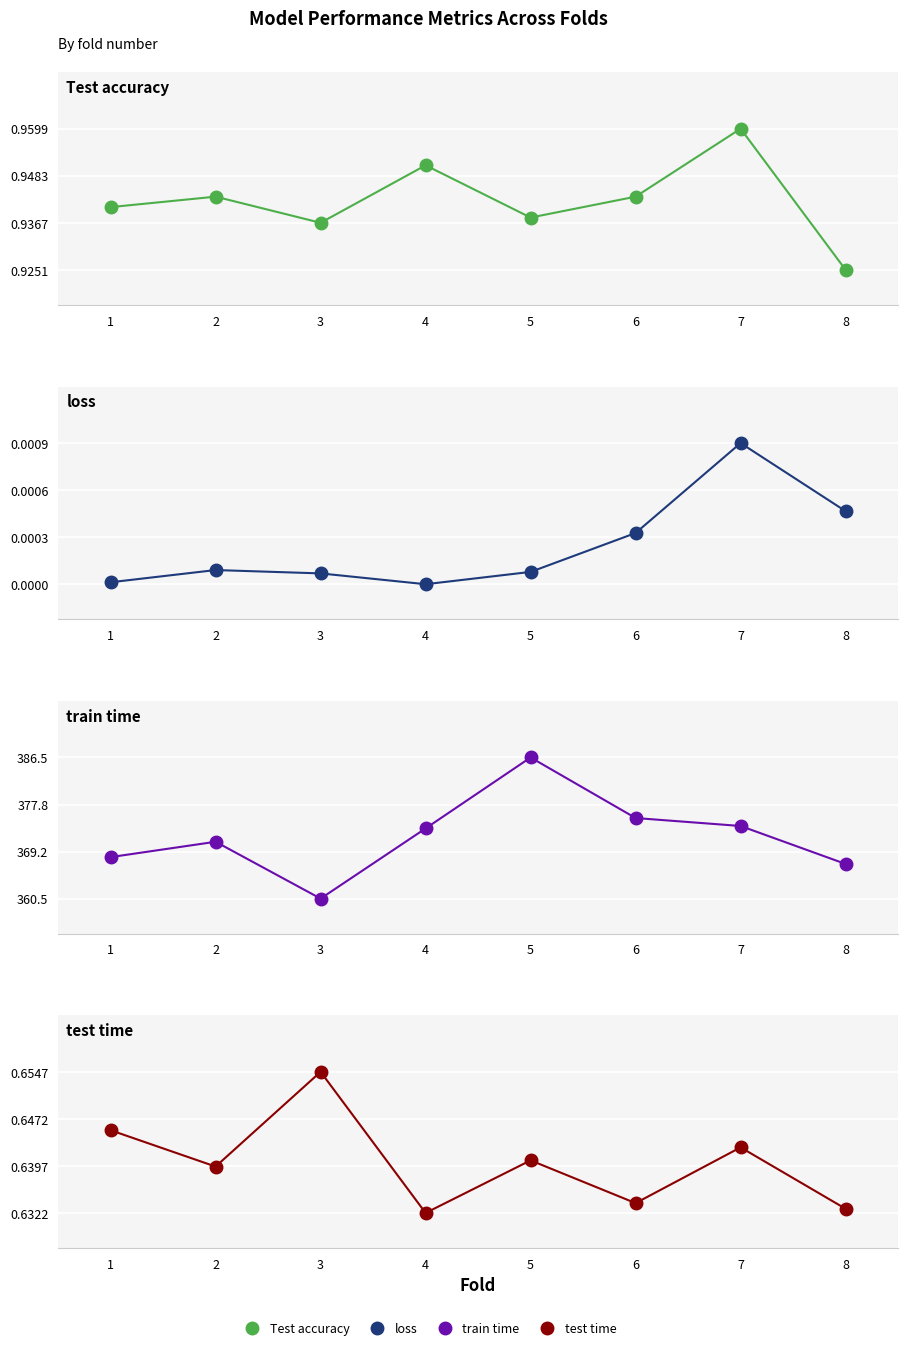

True or false: loss has more than 1 points higher than both neighbors.

True